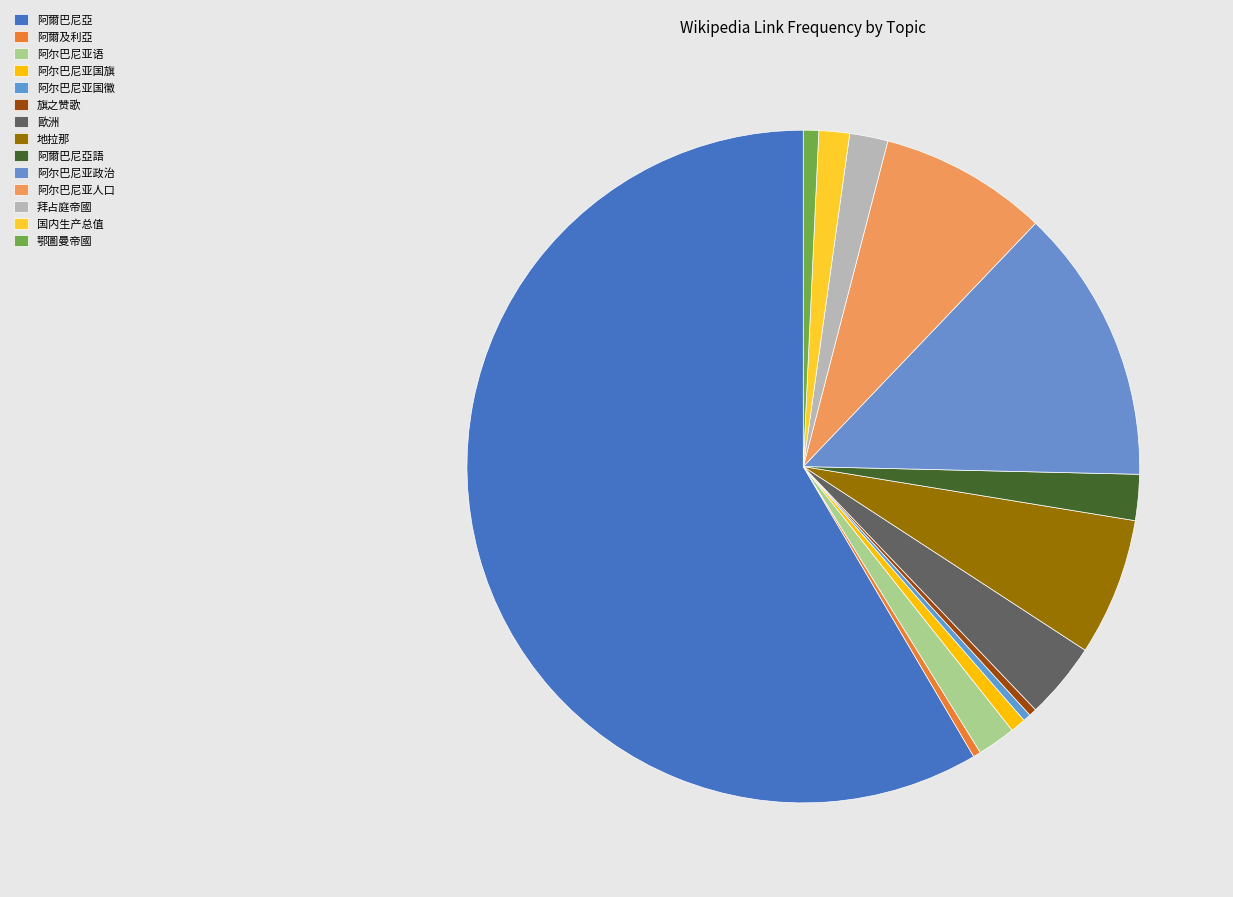

Rank the categories by value from highest to lowest.

阿爾巴尼亞, 阿尔巴尼亚政治, 阿尔巴尼亚人口, 地拉那, 歐洲, 阿爾巴尼亞語, 阿尔巴尼亚语, 拜占庭帝國, 国内生产总值, 阿尔巴尼亚国旗, 鄂圖曼帝國, 阿爾及利亞, 阿尔巴尼亚国徽, 旗之赞歌